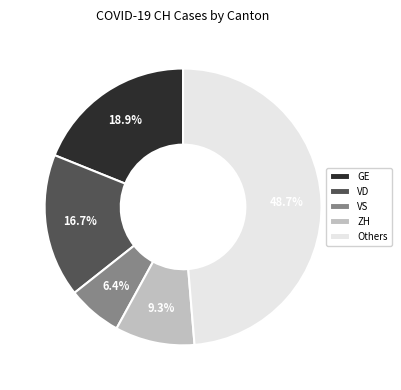

Is there a majority slice in this chart?

No